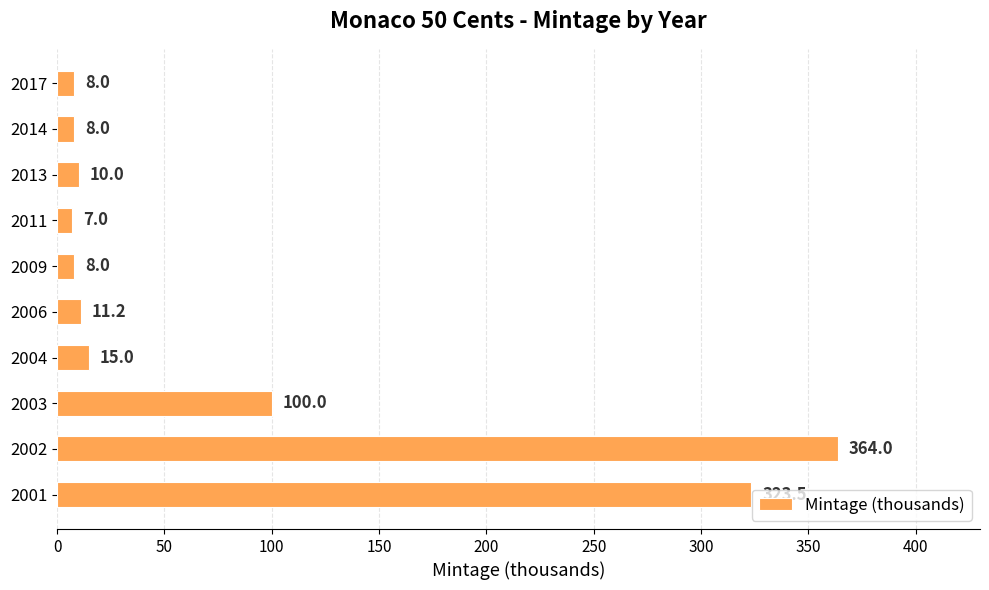

Is it true that the value at 2006 is 11.2?

True